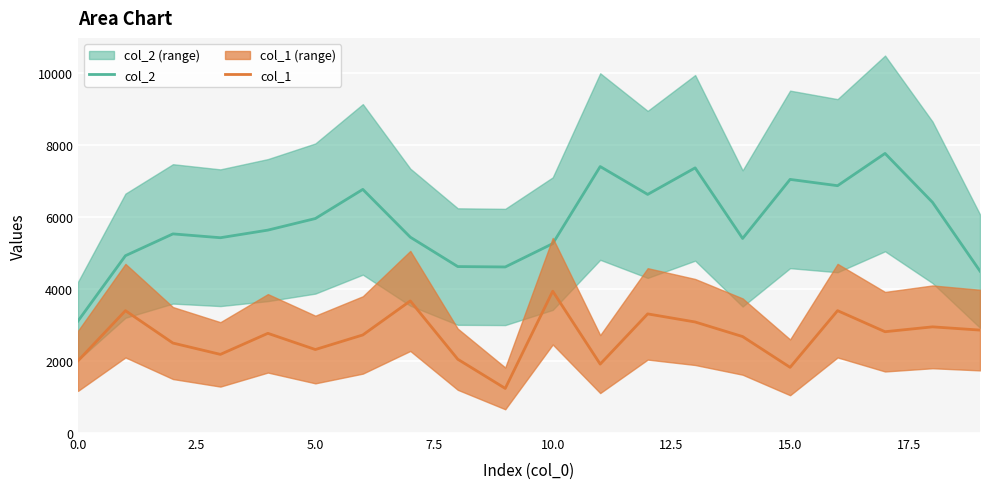

True or false: col_2 and col_1 cross at least once.

False